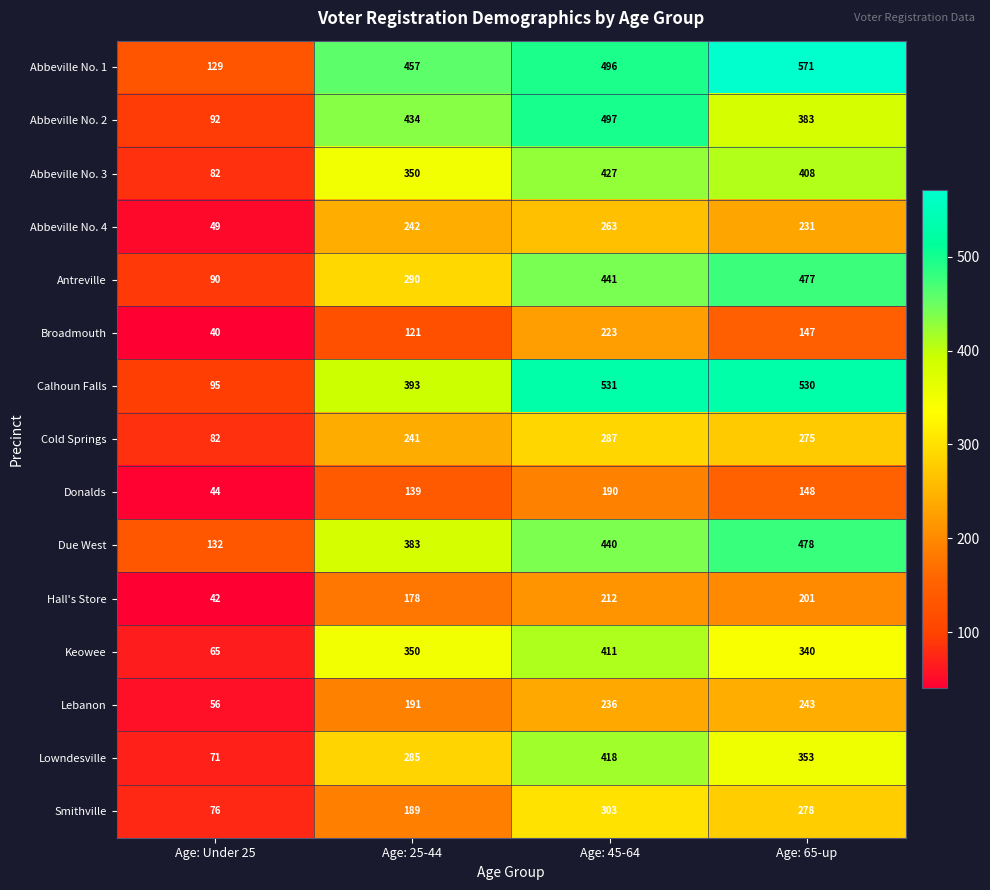

List the labels in order of Donalds value, smallest first.

Age: Under 25, Age: 25-44, Age: 65-up, Age: 45-64